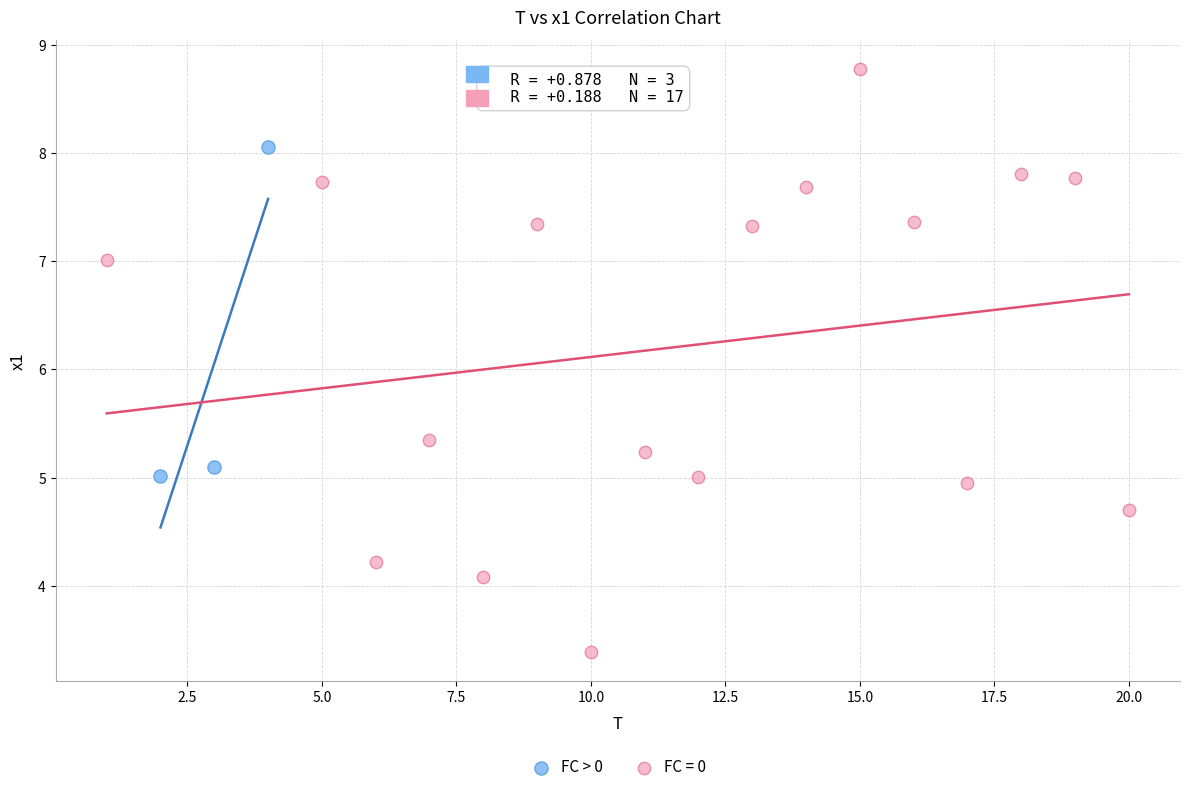

Which series has the largest Y range (max minus min)?

FC = 0